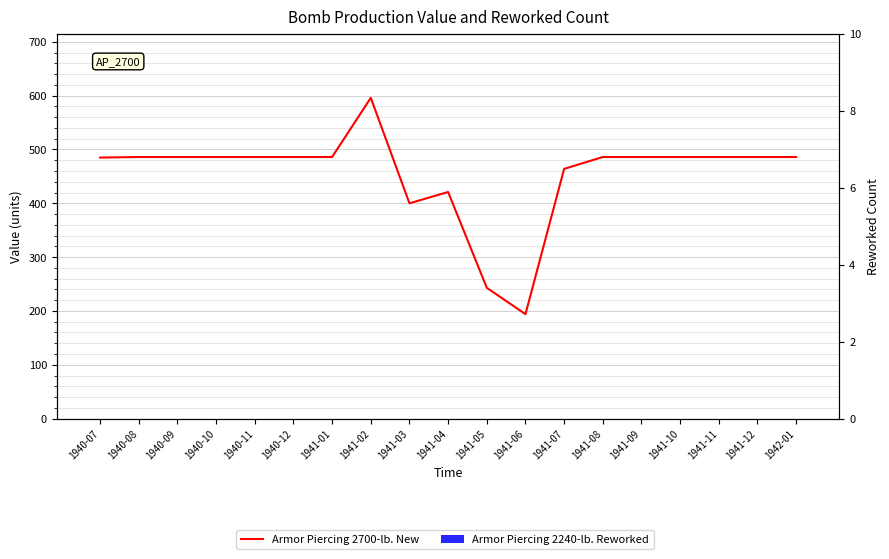

What are all the series names shown in the legend?

Armor Piercing 2700-lb. New, Armor Piercing 2240-lb. Reworked